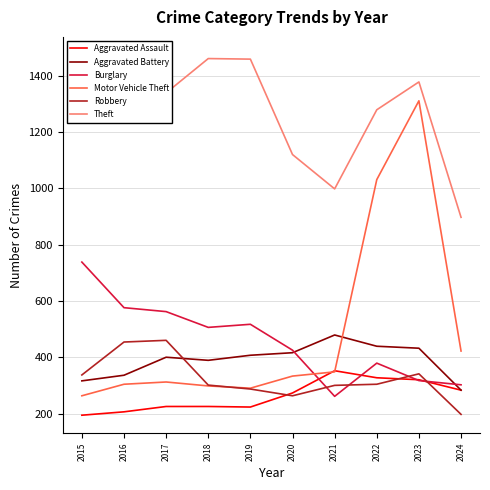

Reading left to right, extract all data points from this chart.

Aggravated Assault: 194	206	225	225	223	273	352	327	320	283
Aggravated Battery: 316	336	400	389	407	416	479	439	432	283
Burglary: 738	576	562	506	517	425	261	379	317	302
Motor Vehicle Theft: 263	304	312	298	290	333	348	1031	1311	422
Robbery: 337	454	460	301	287	263	300	304	341	197
Theft: 1474	1259	1339	1461	1459	1120	998	1279	1378	897